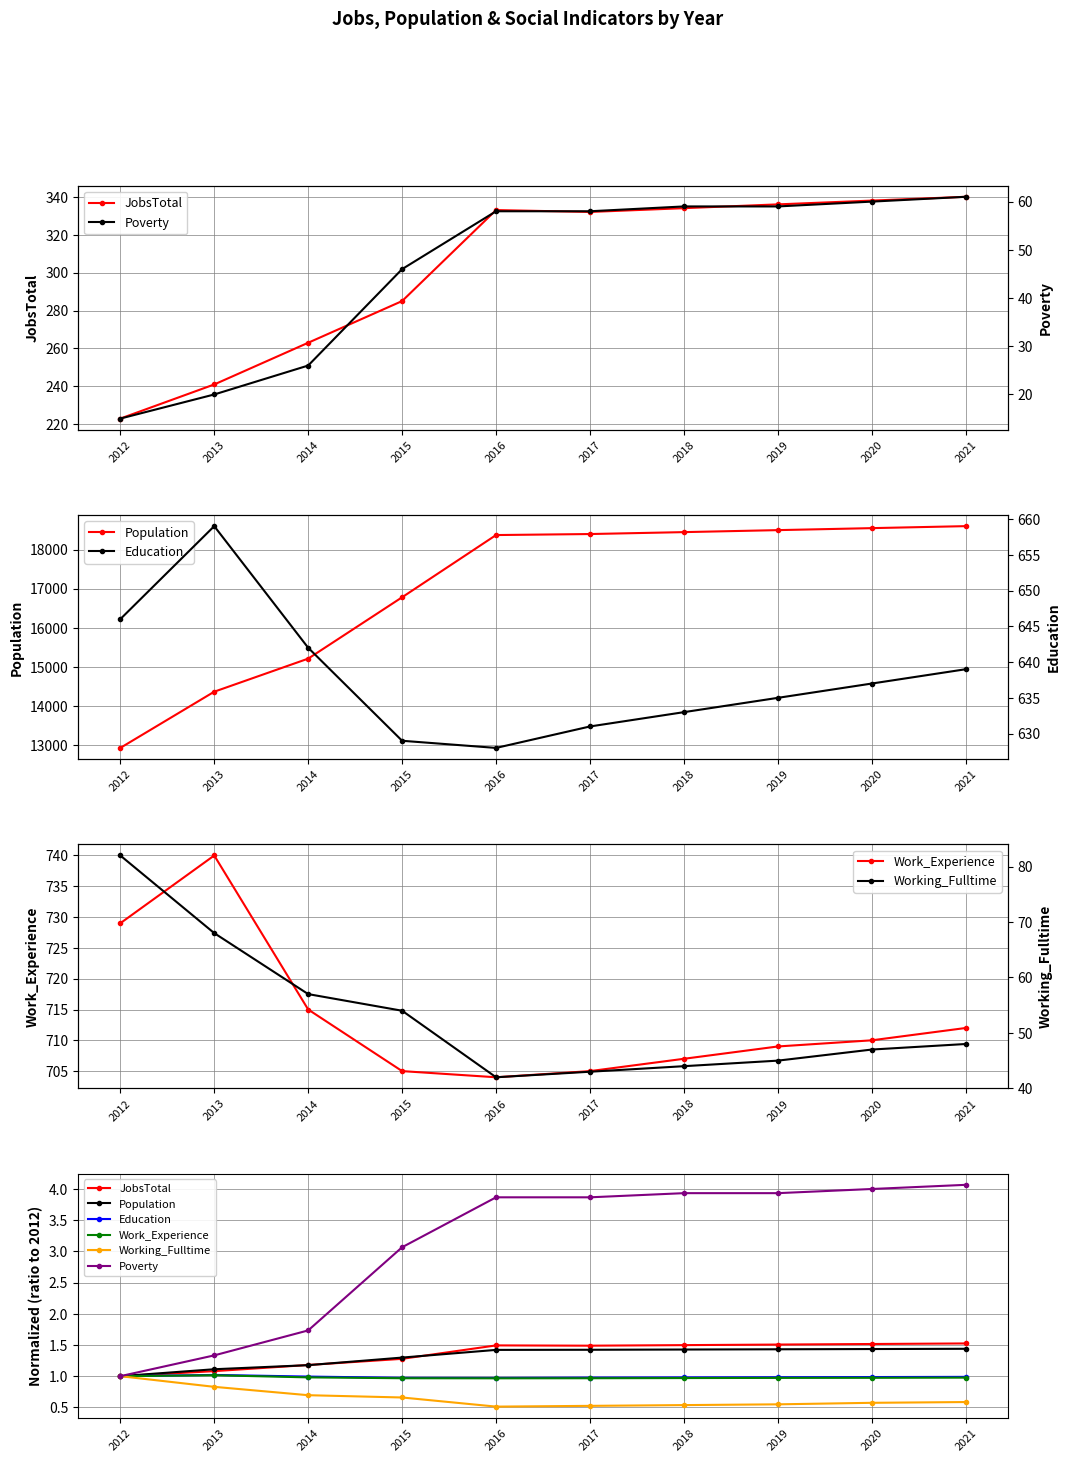

True or false: Working_Fulltime has more than 0 points higher than both neighbors.

False